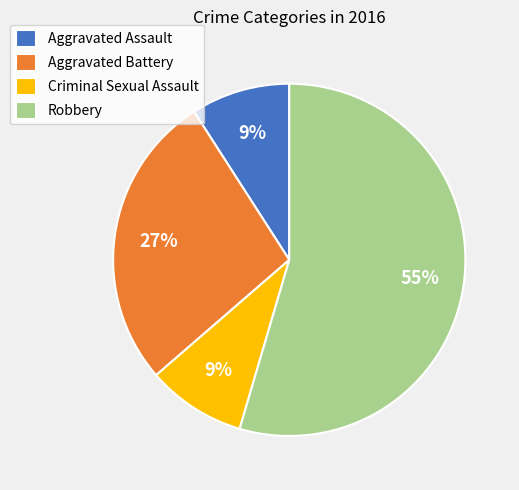

Which category has the biggest portion of the pie?

Robbery